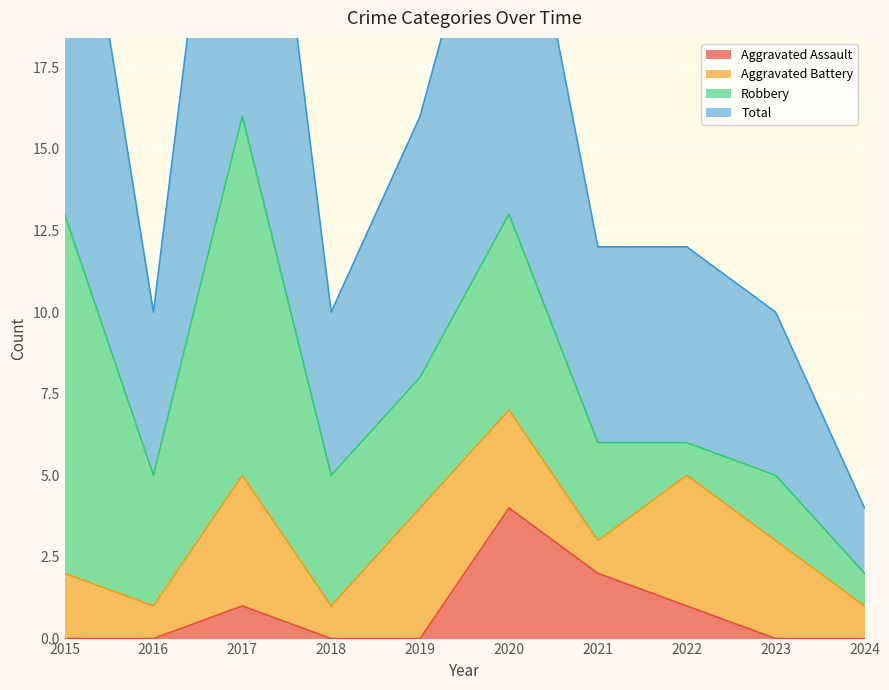

What is the spread (max minus min) of values at 2023?

10